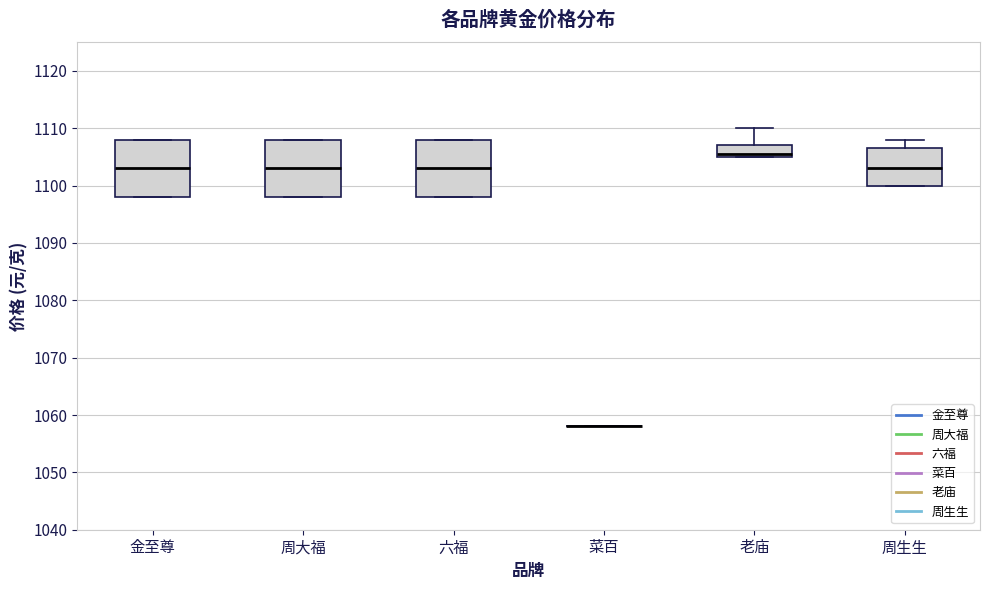

Where is the upper edge of the box for 周生生 on the y-axis? The values are not printed on the chart, so give them approximately, as read against the axis.

1107